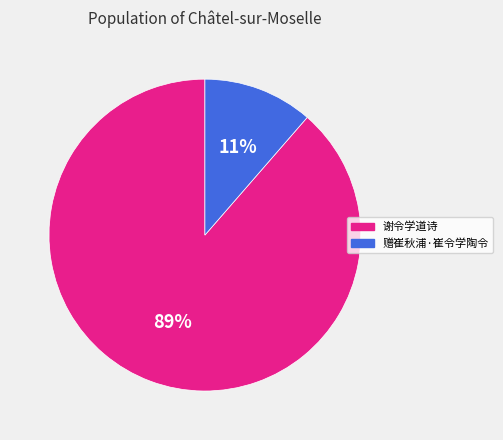

The 谢令学道诗 slice represents 99% of the pie. True or false?

False